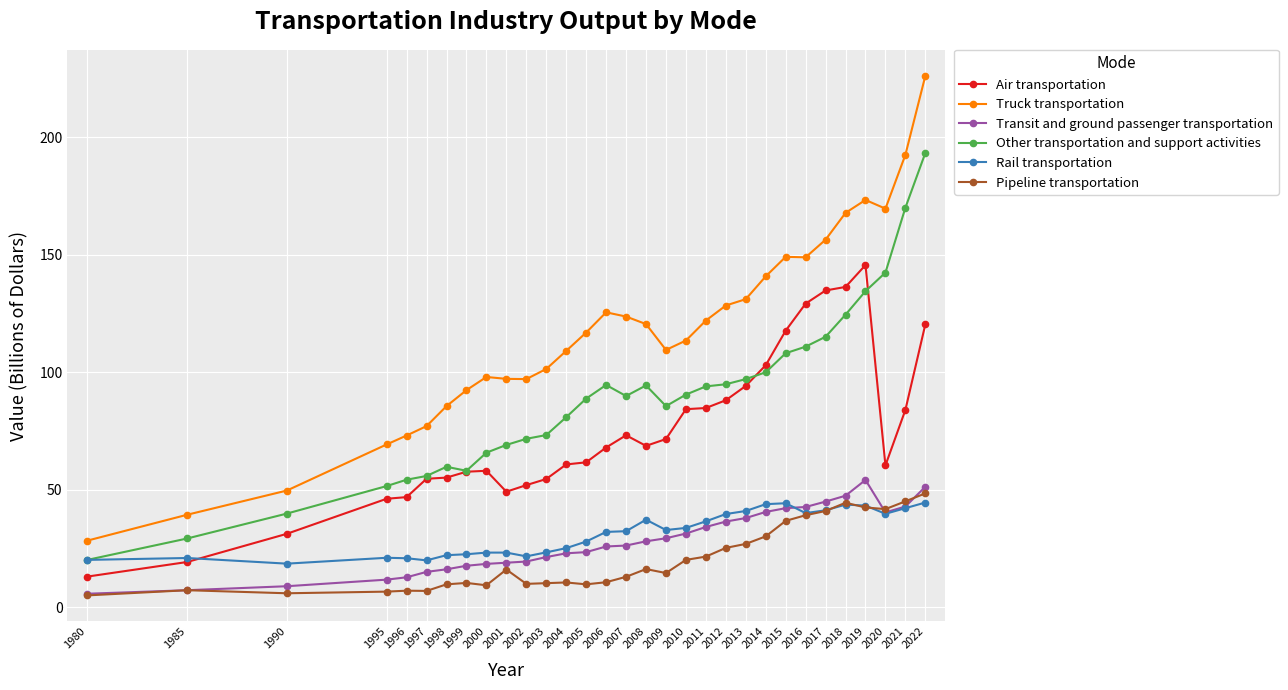

True or false: Rail transportation has a value of 27.9 at 2017.

False